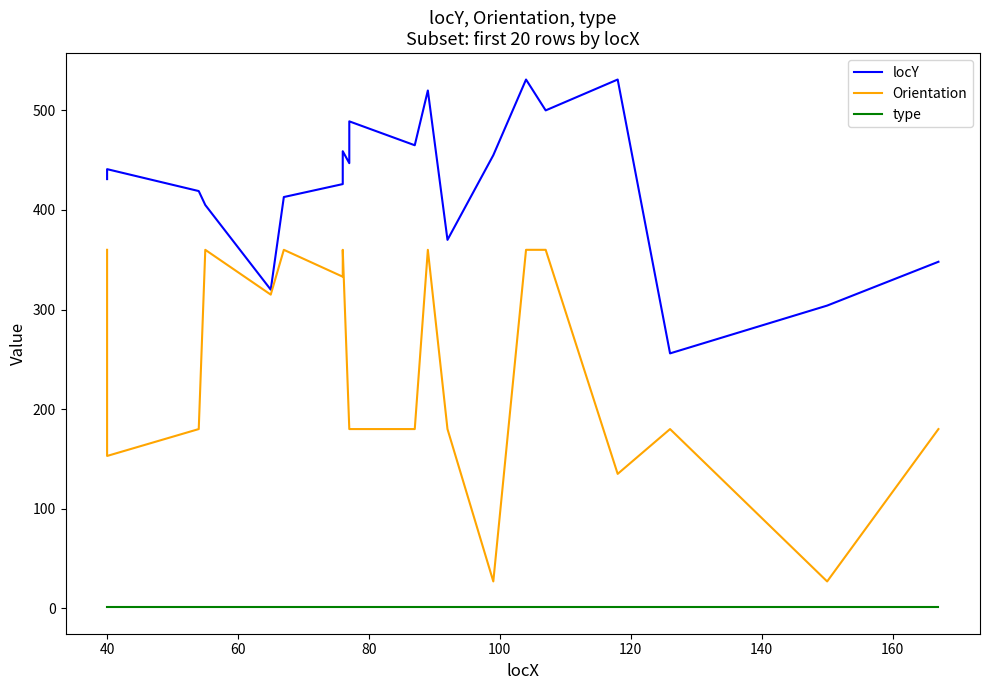

Is it true that Orientation equals 82 at 14?

False